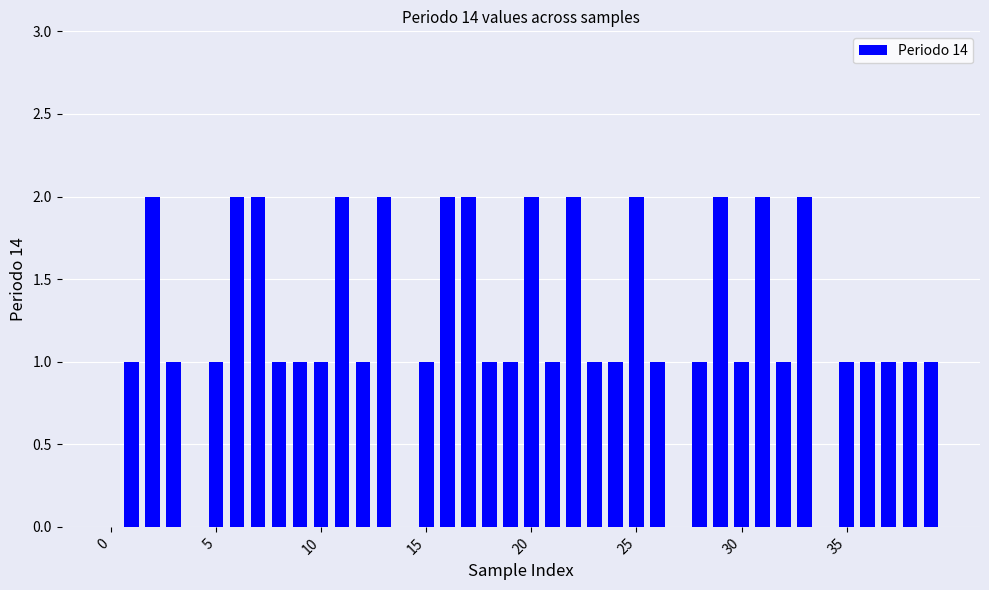

Count the number of data series in this chart.

1